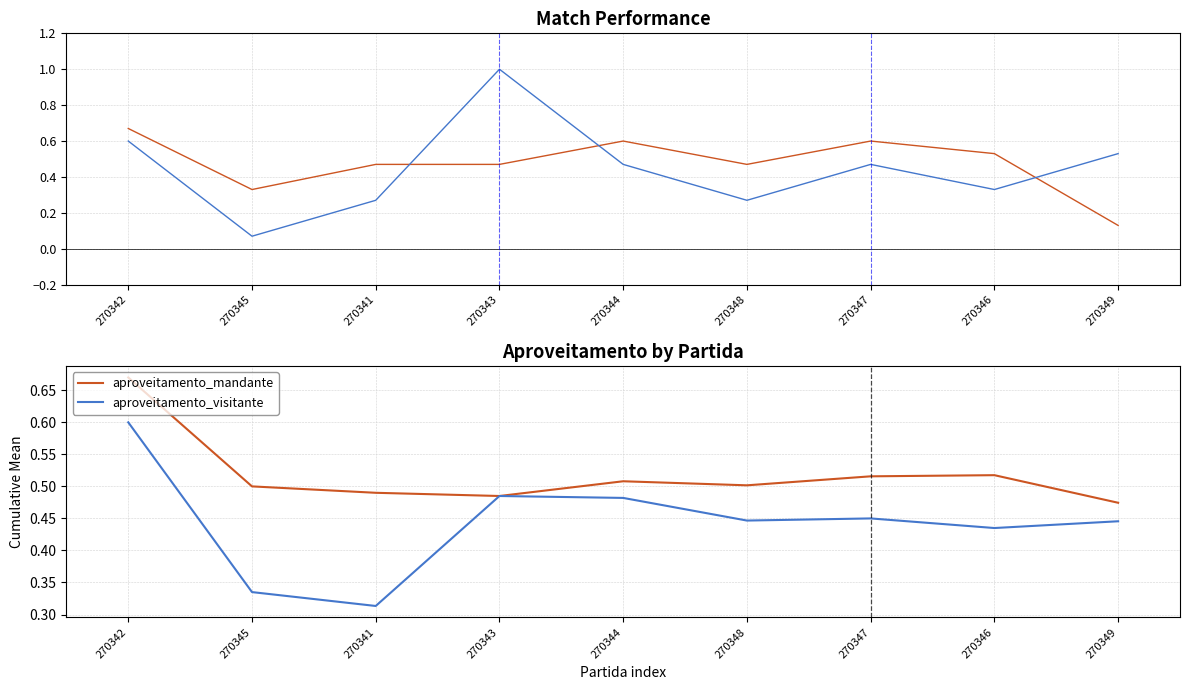

At how many categories does at least one series exceed 0?

9